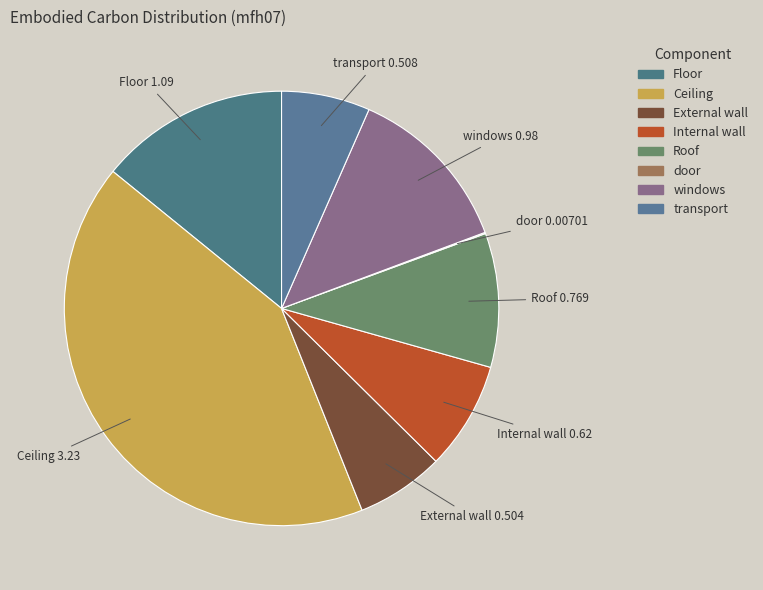

What percentage is the Ceiling slice, to the nearest percent?

42%